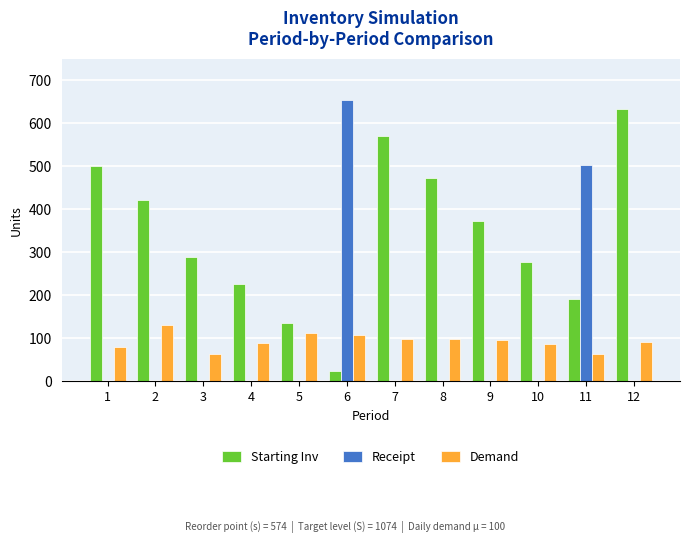

At which category is the sum across all series the highest?

6